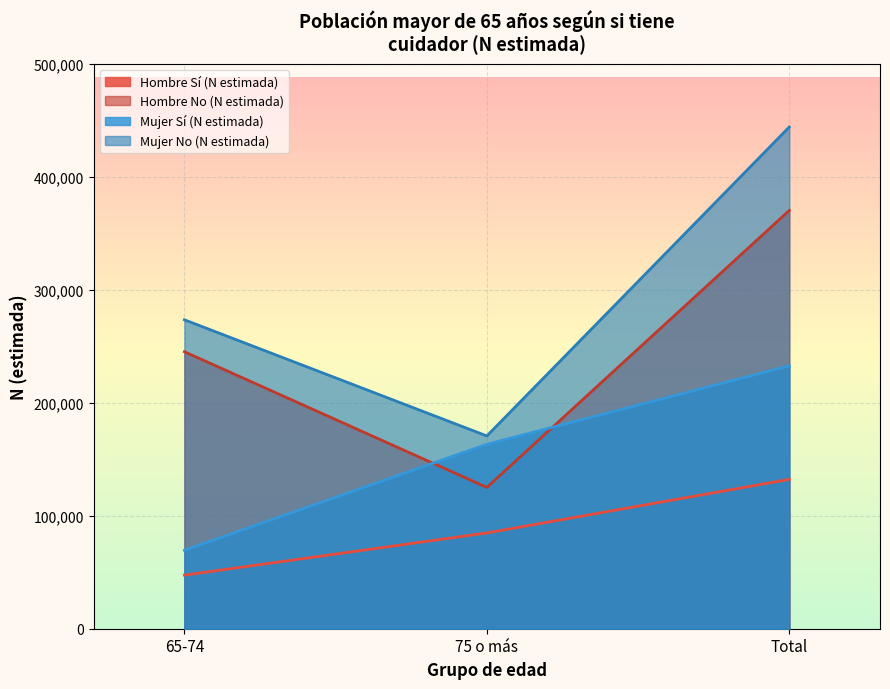

List the series in order of their overall mean, highest first.

Mujer No (N estimada), Hombre No (N estimada), Mujer Sí (N estimada), Hombre Sí (N estimada)